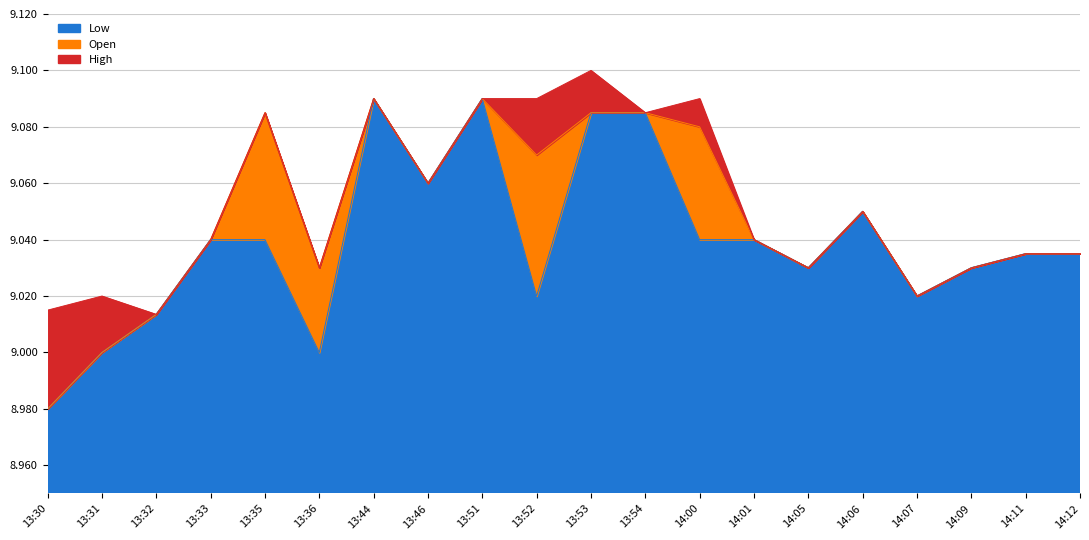

True or false: Low has a value of 14.4 at 14:12.

False